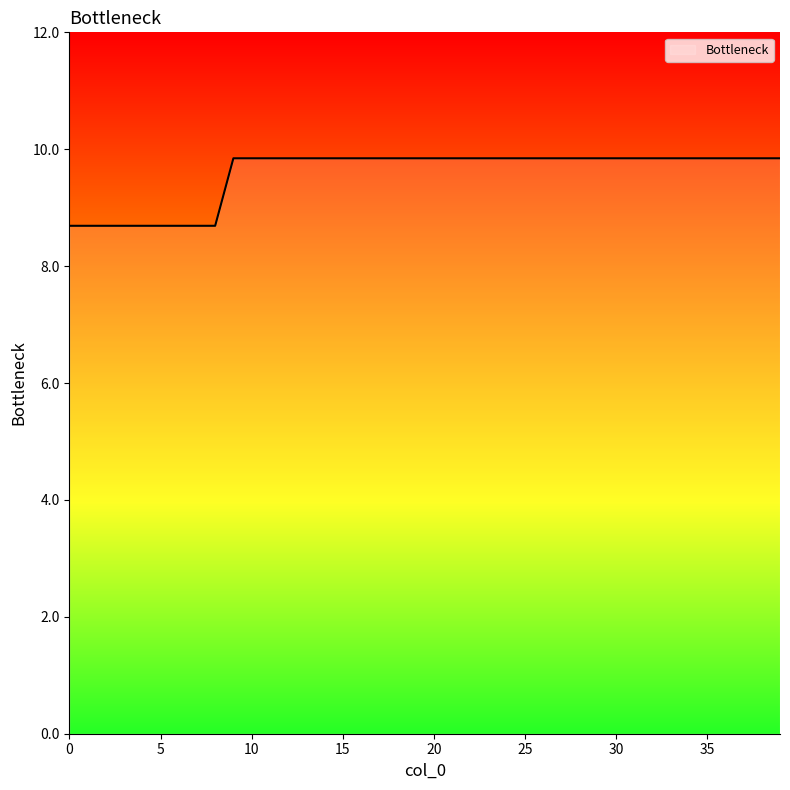

What is the sum of all values?

383.4